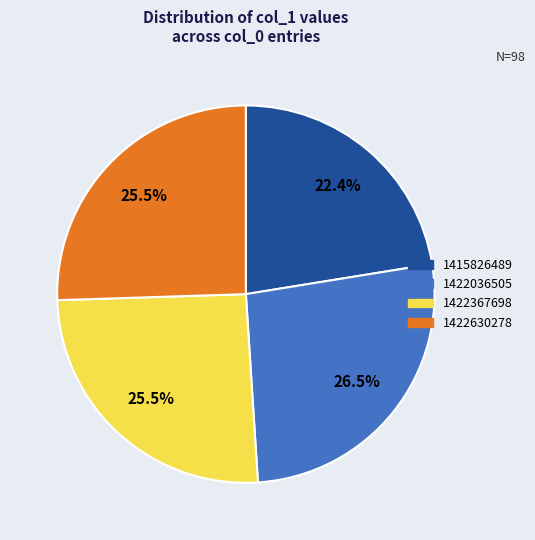

The 1415826489 slice represents 36% of the pie. True or false?

False